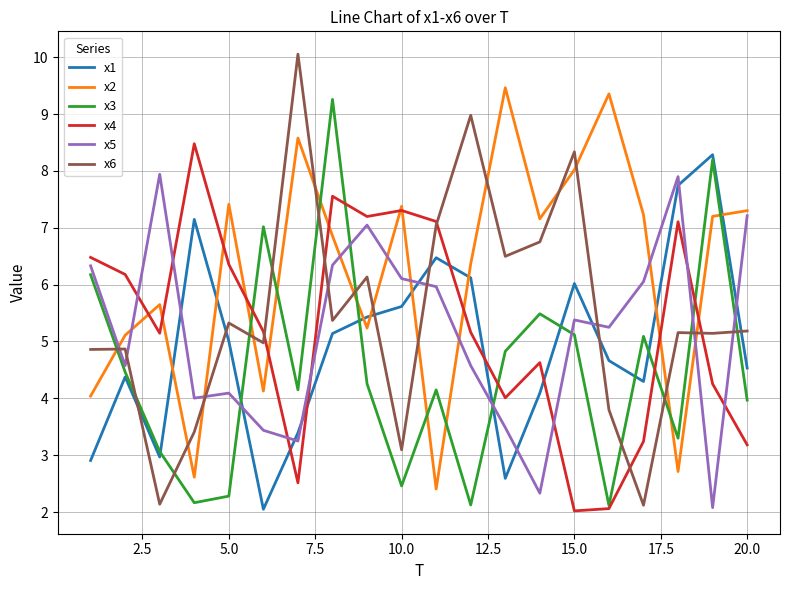

Which series has the largest range (max minus min)?

x6